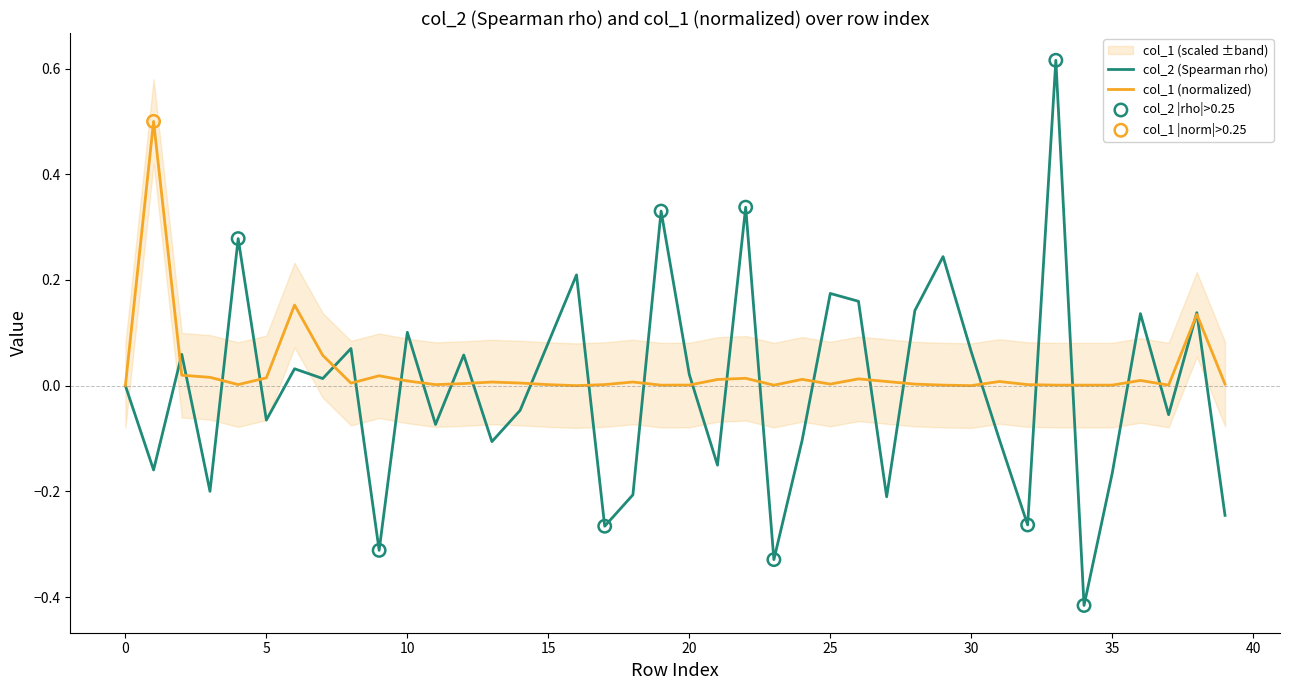

Which series contains the highest Y value?

col_2